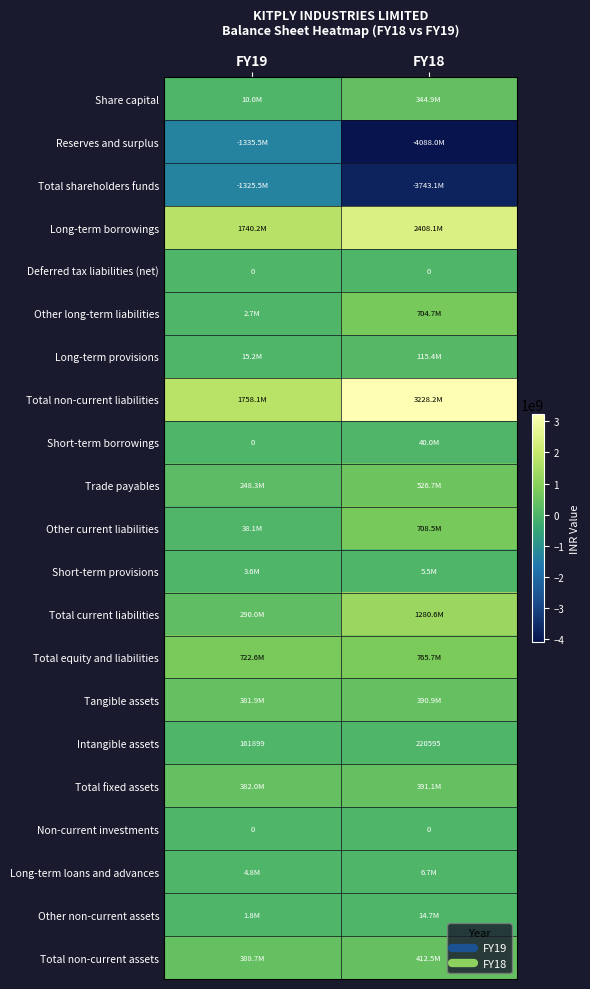

How many values in the Reserves and surplus series are below -1335532564?

1